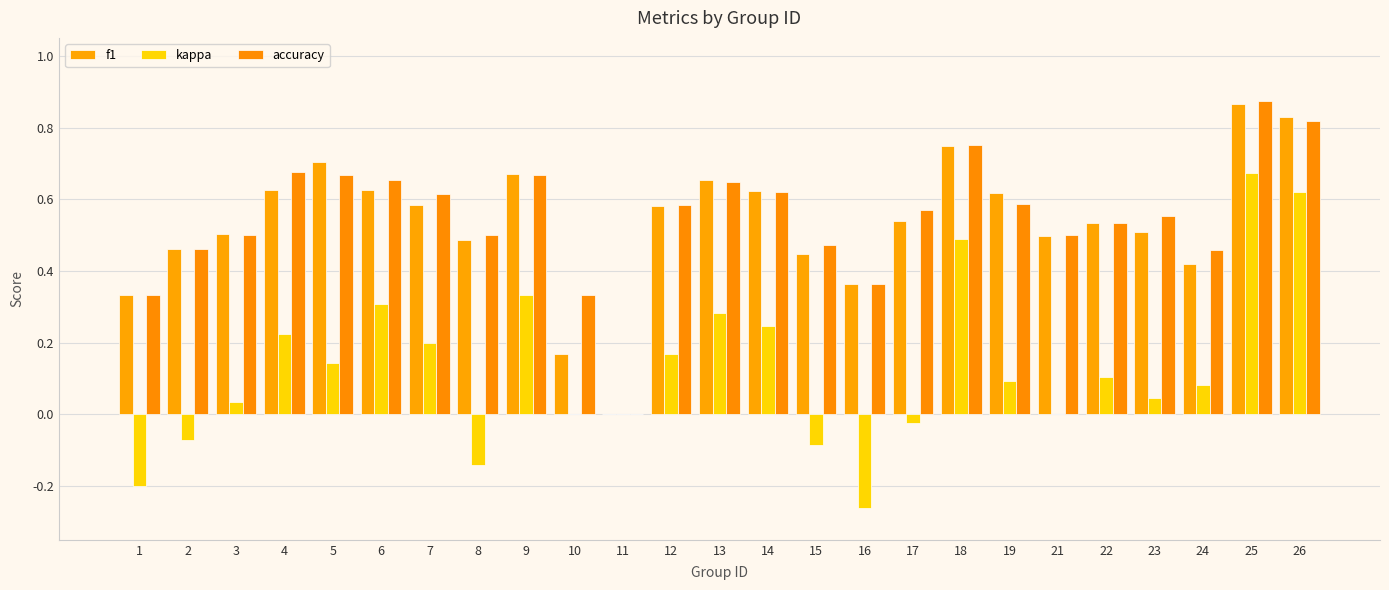

What is the value of the accuracy bar at the 24th from the left?

0.9